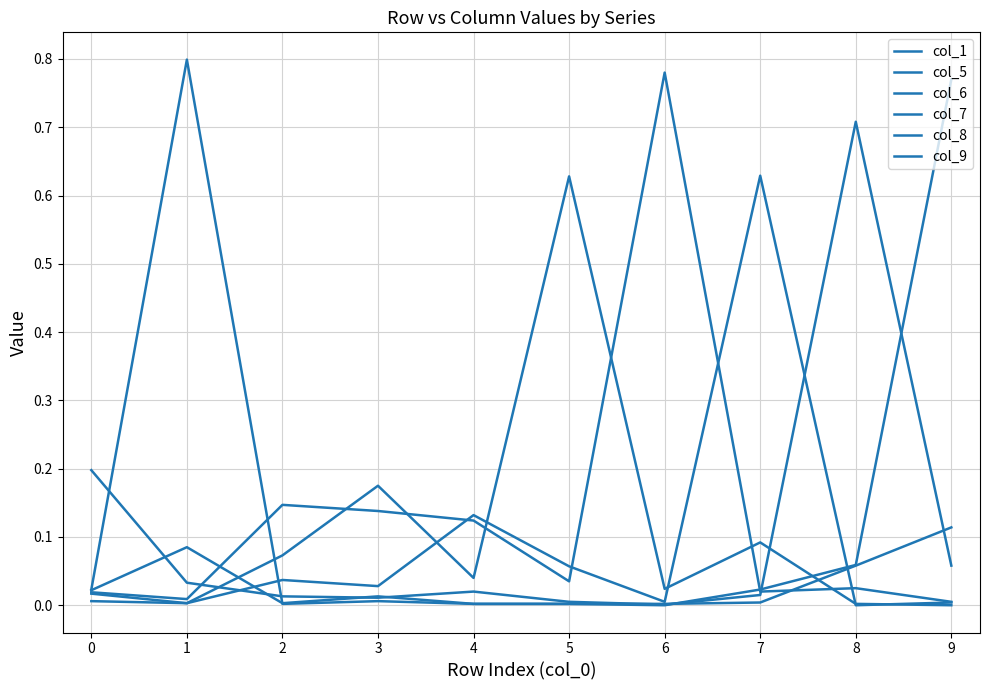

What is the maximum value for col_5?

0.6